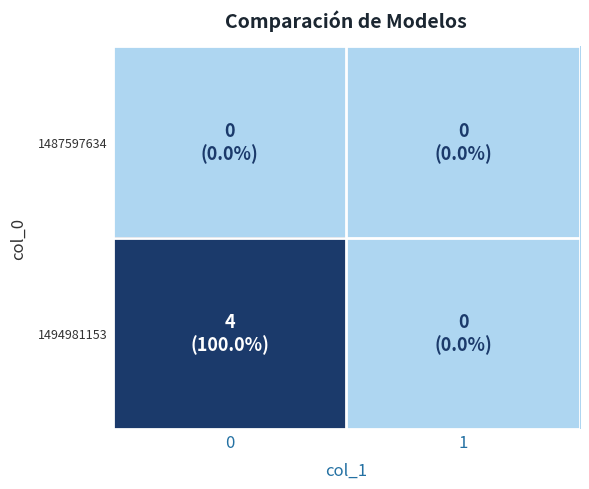

Reading left to right, list all the values displayed in this chart.

1487597634: 0=0	1=0
1494981153: 0=4	1=0